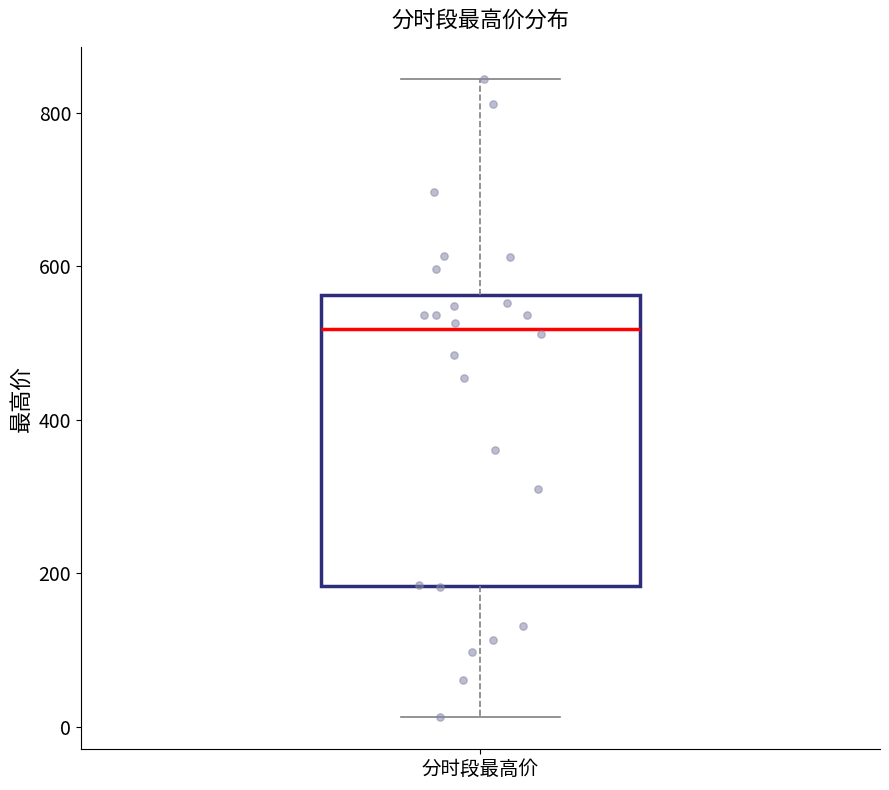

Where is the lower edge of the box for 分时段最高价 on the y-axis? The values are not printed on the chart, so give them approximately, as read against the axis.

180